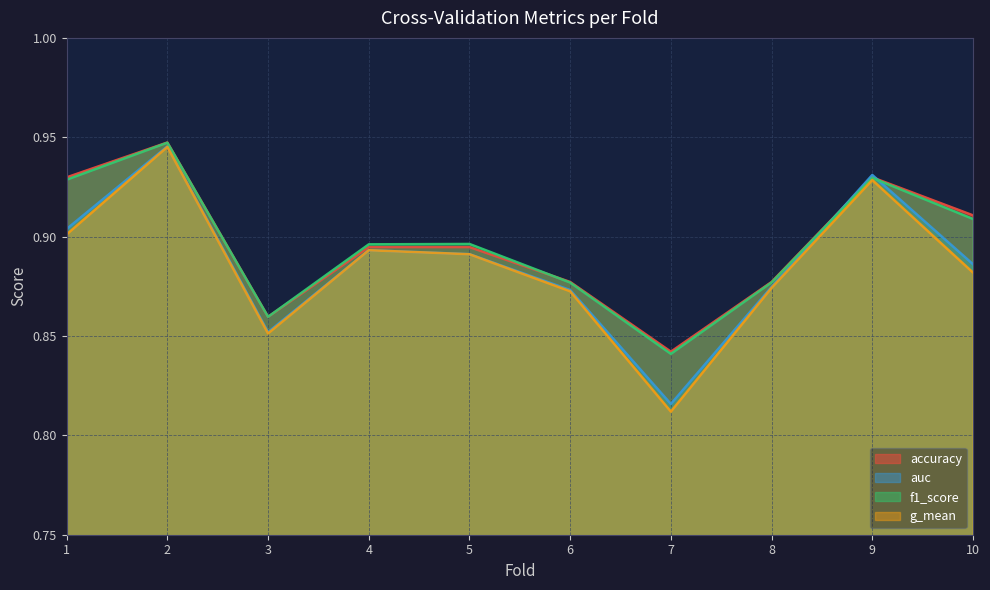

What is the highest value of the g_mean series?

0.9